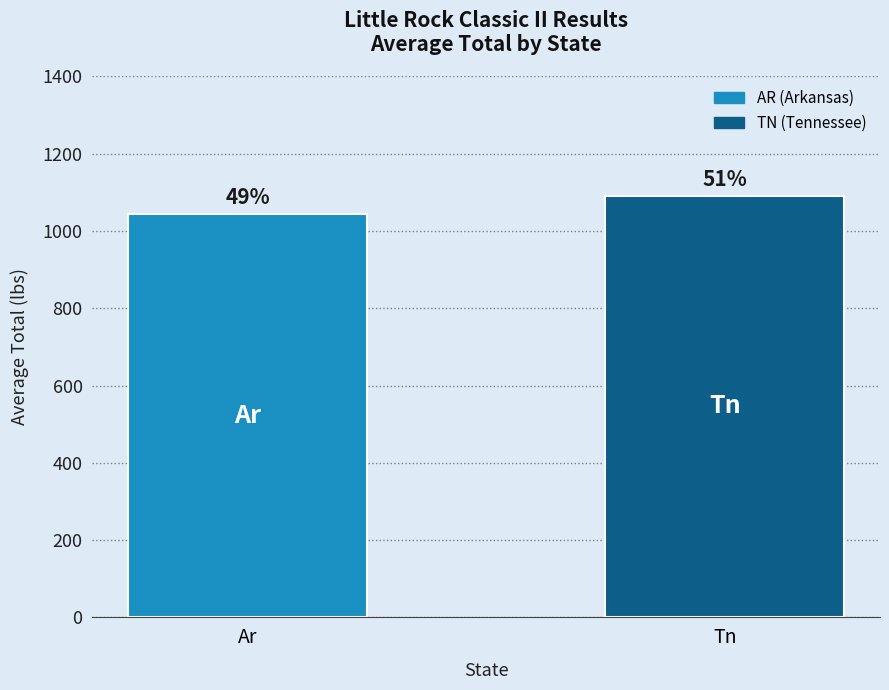

The chart shows a value of 1764.0 at Tn. True or false?

False